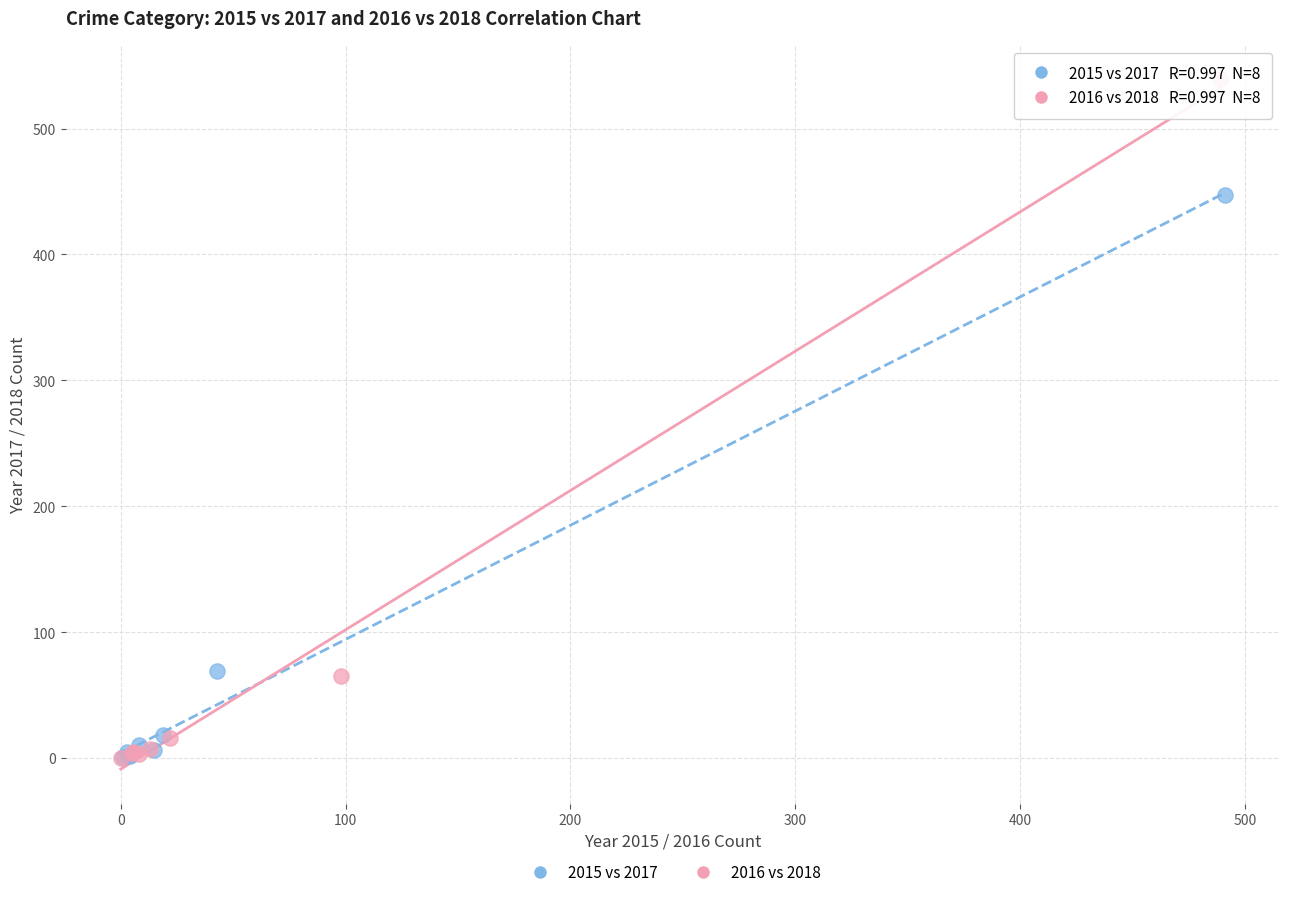

Which series reaches the maximum Y coordinate?

2016 vs 2018